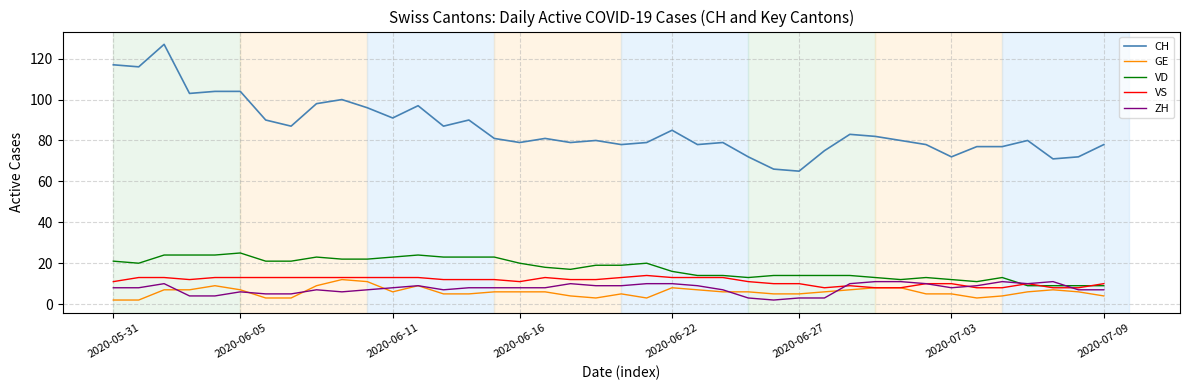

What is the lowest value of the VD series?

9